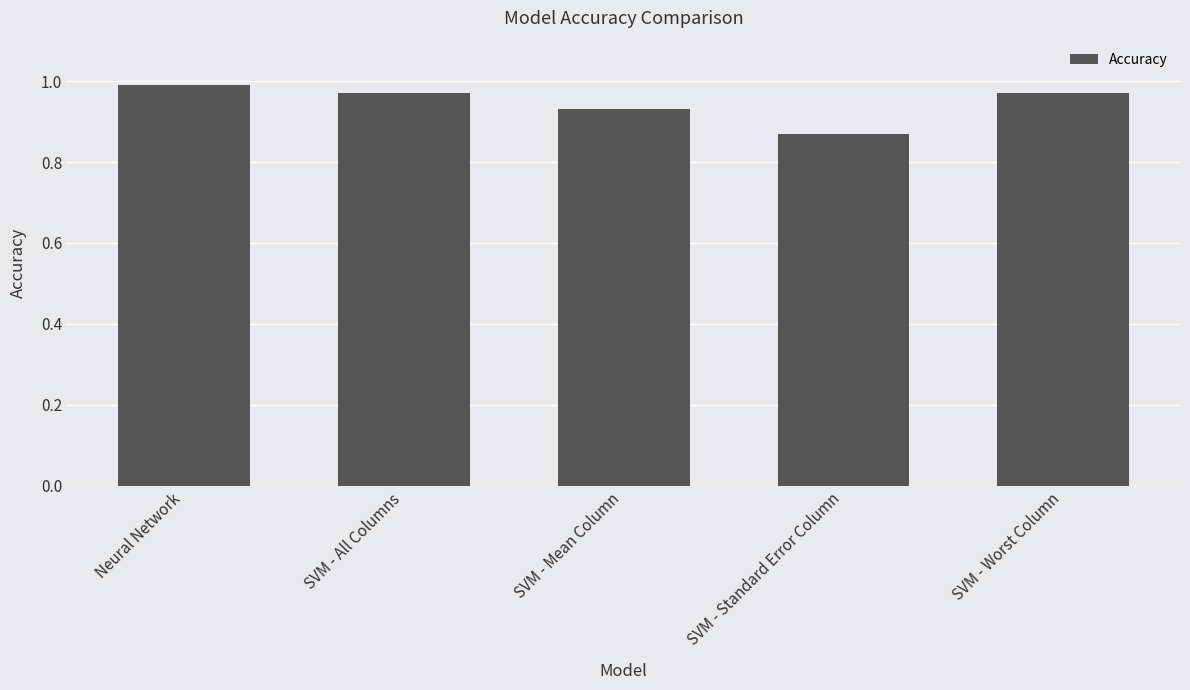

The value at SVM - Standard Error Column is 1.2. True or false?

False